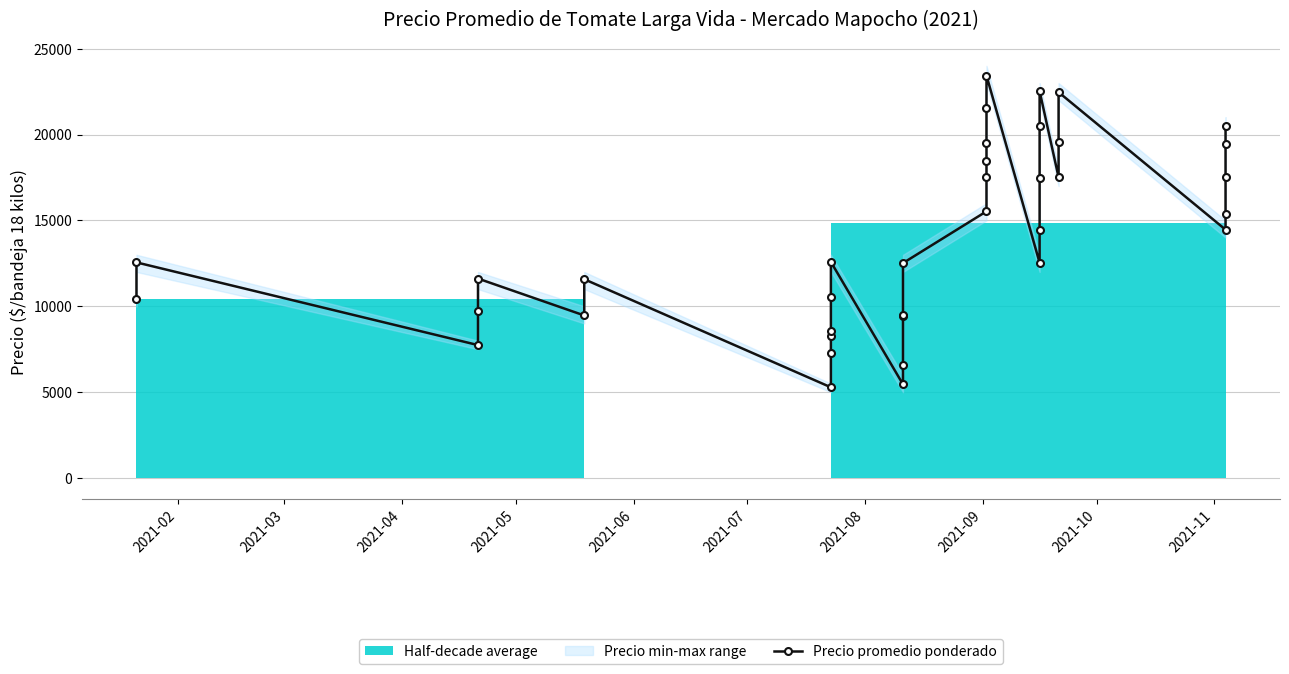

How many lines are shown in the chart?

1